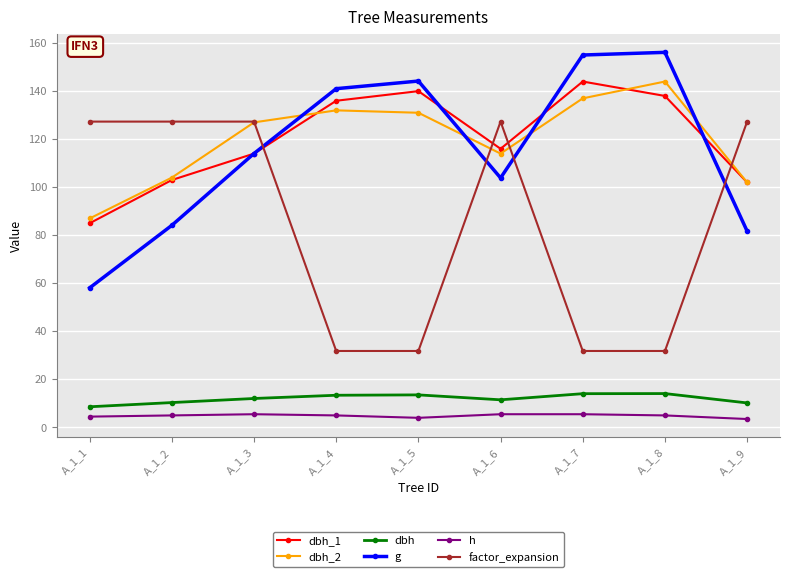

True or false: dbh_1 and h intersect in this chart.

False